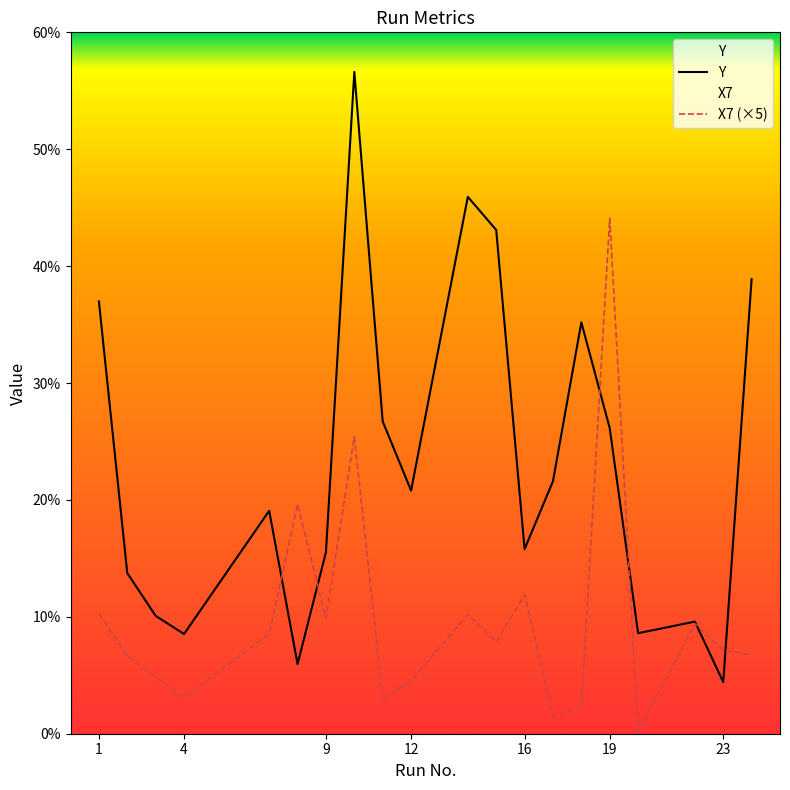

Which series has the largest total across all categories?

Y